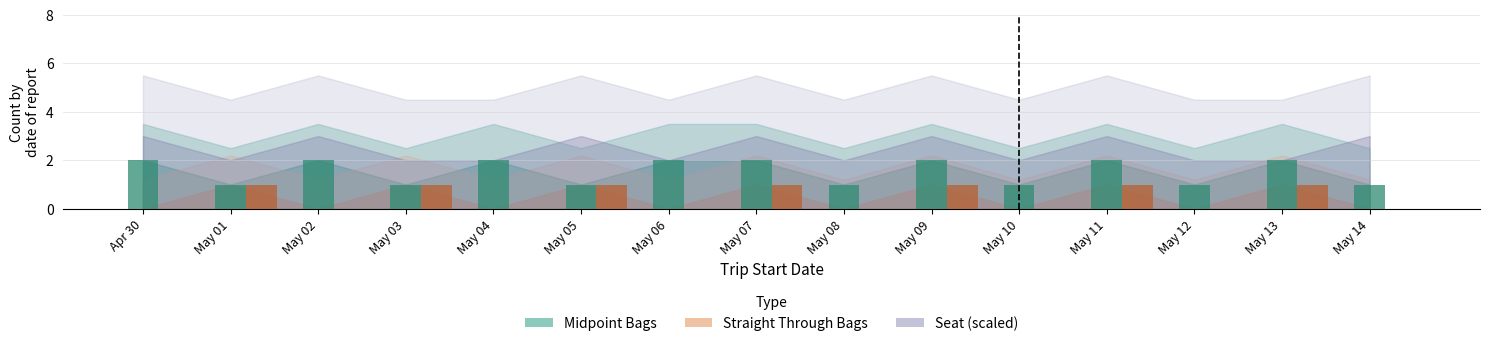

What is the sum of the Straight Through Bags values at May 05 and May 12?

1